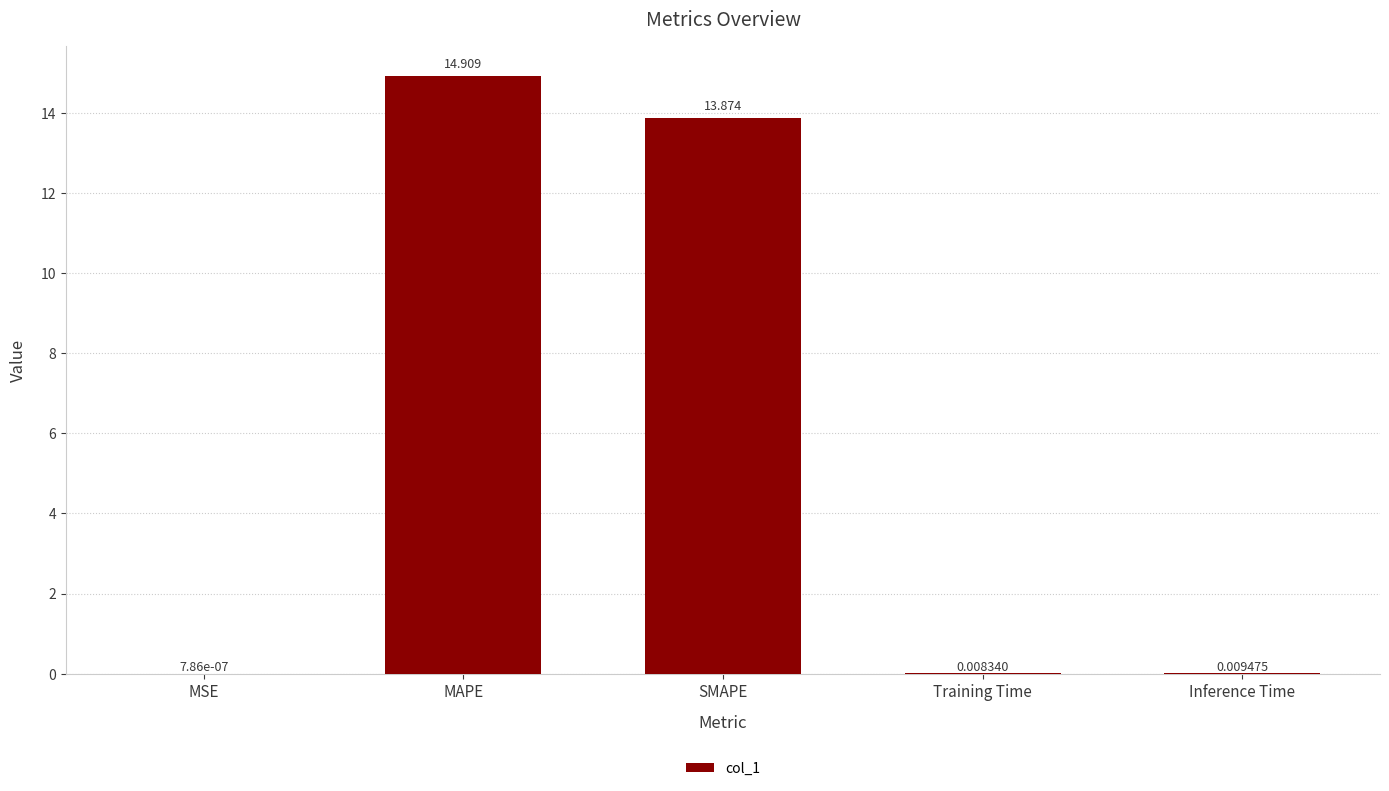

Where is the data nearest to the value 7?

SMAPE